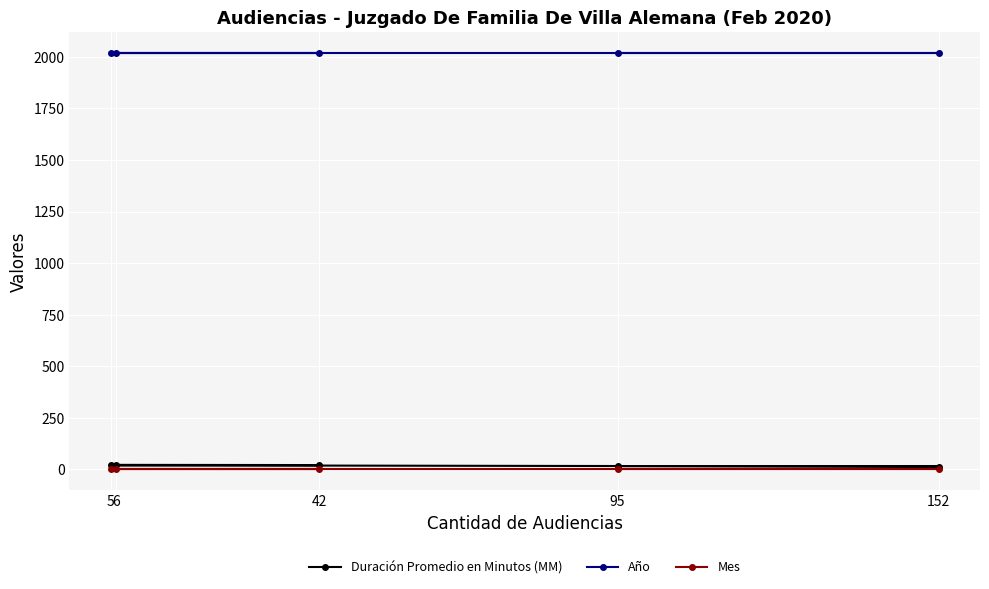

Is the value of Mes at 6 greater than the value of Año at 95?

No